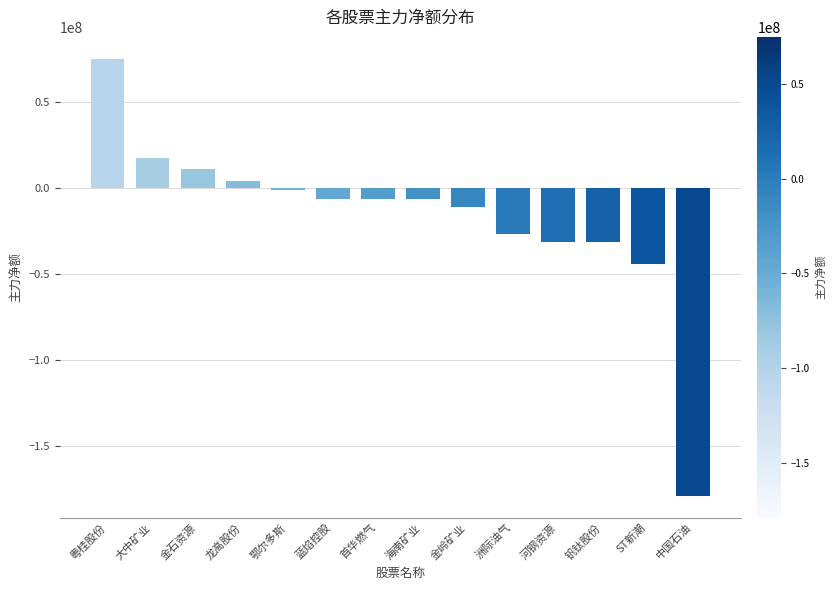

Which label corresponds to the largest value in the chart?

粤桂股份